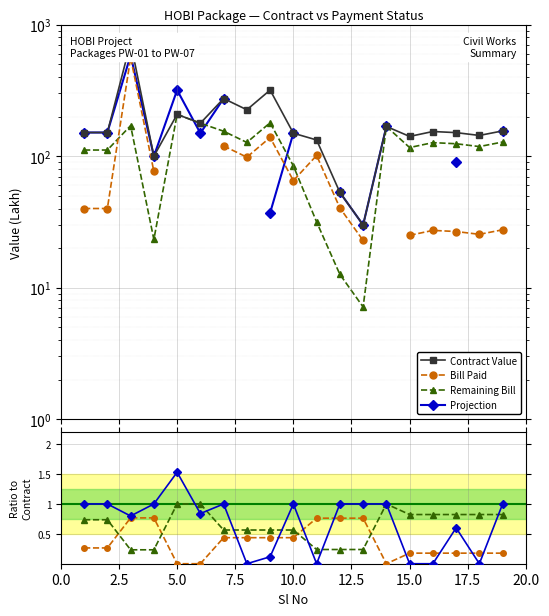

List the labels in order of Contract Value value, smallest first.

13, 12, 4, 11, 15, 18, 10, 17, 1, 2, 16, 19, 14, 6, 5, 8, 7, 9, 3